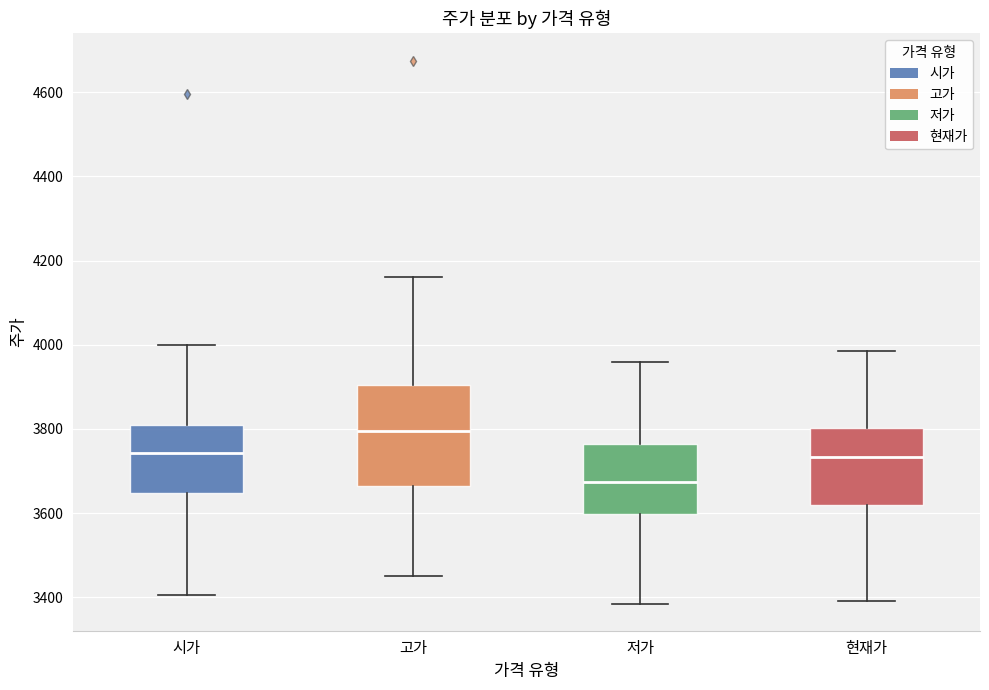

Where is the upper edge of the box for 고가 on the y-axis? The values are not printed on the chart, so give them approximately, as read against the axis.

3900